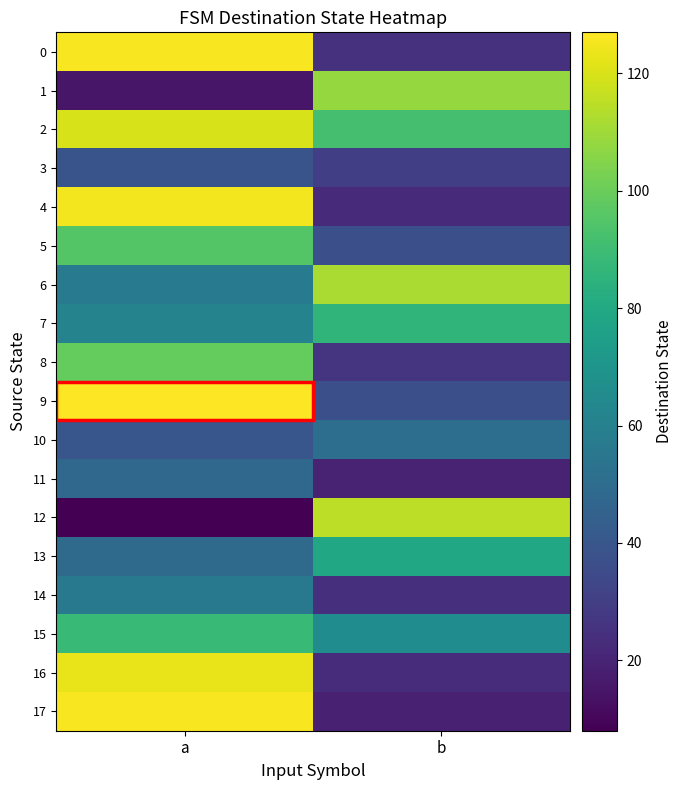

Which has a higher value, b or a?

a